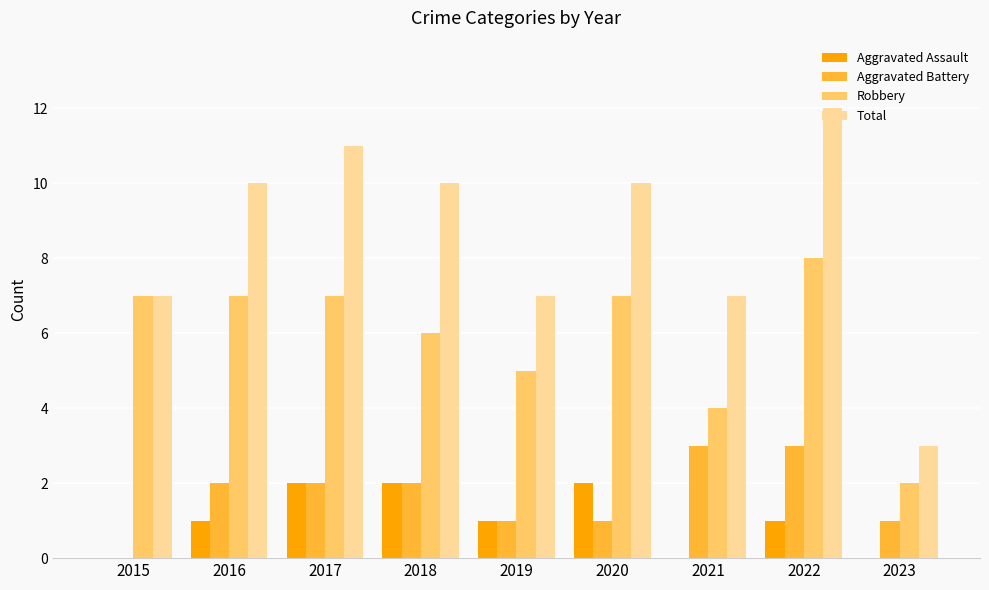

Reading left to right, transcribe all the data shown in this chart.

Aggravated Assault: 2015=0	2016=1	2017=2	2018=2	2019=1	2020=2	2021=0	2022=1	2023=0
Aggravated Battery: 2015=0	2016=2	2017=2	2018=2	2019=1	2020=1	2021=3	2022=3	2023=1
Robbery: 2015=7	2016=7	2017=7	2018=6	2019=5	2020=7	2021=4	2022=8	2023=2
Total: 2015=7	2016=10	2017=11	2018=10	2019=7	2020=10	2021=7	2022=12	2023=3